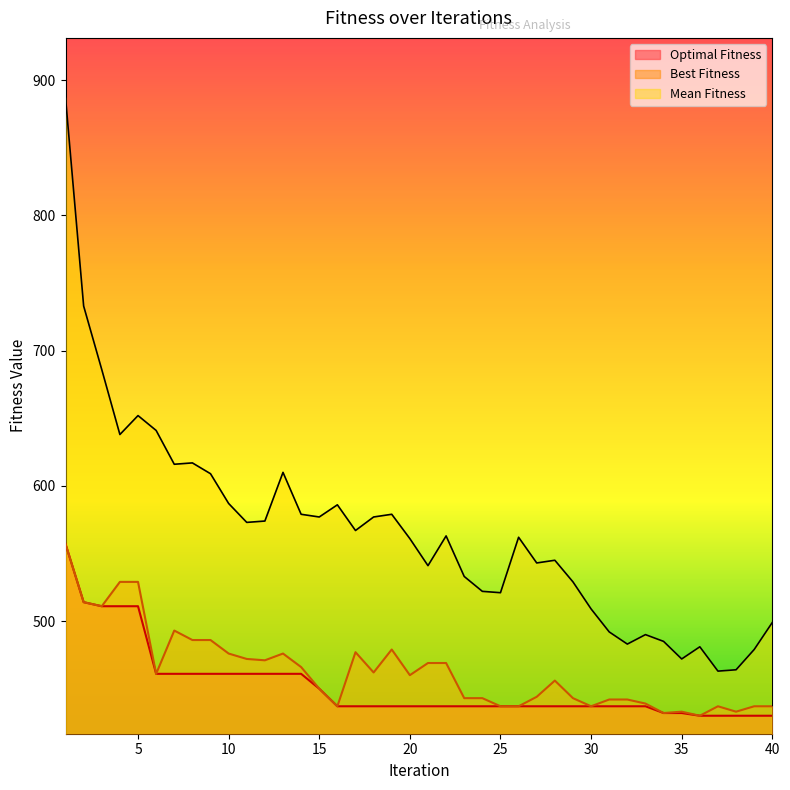

Reading left to right, transcribe all the data shown in this chart.

Optimal Fitness: 1=557	2=514	3=511	4=511	5=511	6=461	7=461	8=461	9=461	10=461	11=461	12=461	13=461	14=461	15=450	16=437	17=437	18=437	19=437	20=437	21=437	22=437	23=437	24=437	25=437	26=437	27=437	28=437	29=437	30=437	31=437	32=437	33=437	34=432	35=432	36=430	37=430	38=430	39=430	40=430
Best Fitness: 1=557	2=514	3=511	4=529	5=529	6=461	7=493	8=486	9=486	10=476	11=472	12=471	13=476	14=466	15=450	16=437	17=477	18=462	19=479	20=460	21=469	22=469	23=443	24=443	25=437	26=437	27=444	28=456	29=443	30=437	31=442	32=442	33=439	34=432	35=433	36=430	37=437	38=433	39=437	40=437
Mean Fitness: 1=887	2=733	3=686	4=638	5=652	6=641	7=616	8=617	9=609	10=587	11=573	12=574	13=610	14=579	15=577	16=586	17=567	18=577	19=579	20=561	21=541	22=563	23=533	24=522	25=521	26=562	27=543	28=545	29=529	30=509	31=492	32=483	33=490	34=485	35=472	36=481	37=463	38=464	39=479	40=499